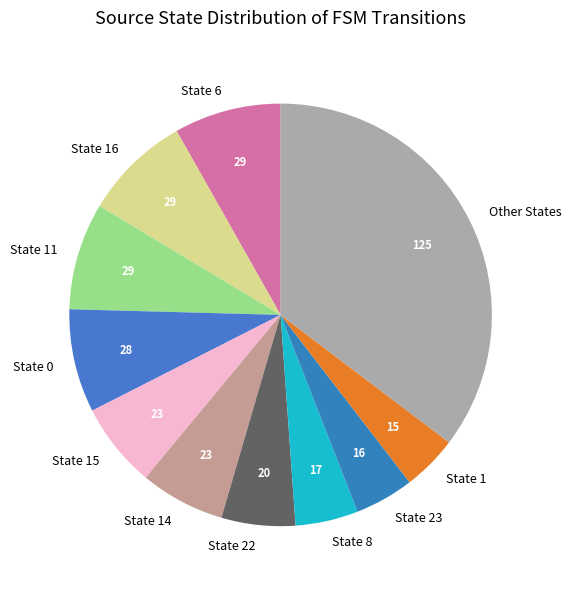

Is the sum of State 6 and State 16 greater than half?

No